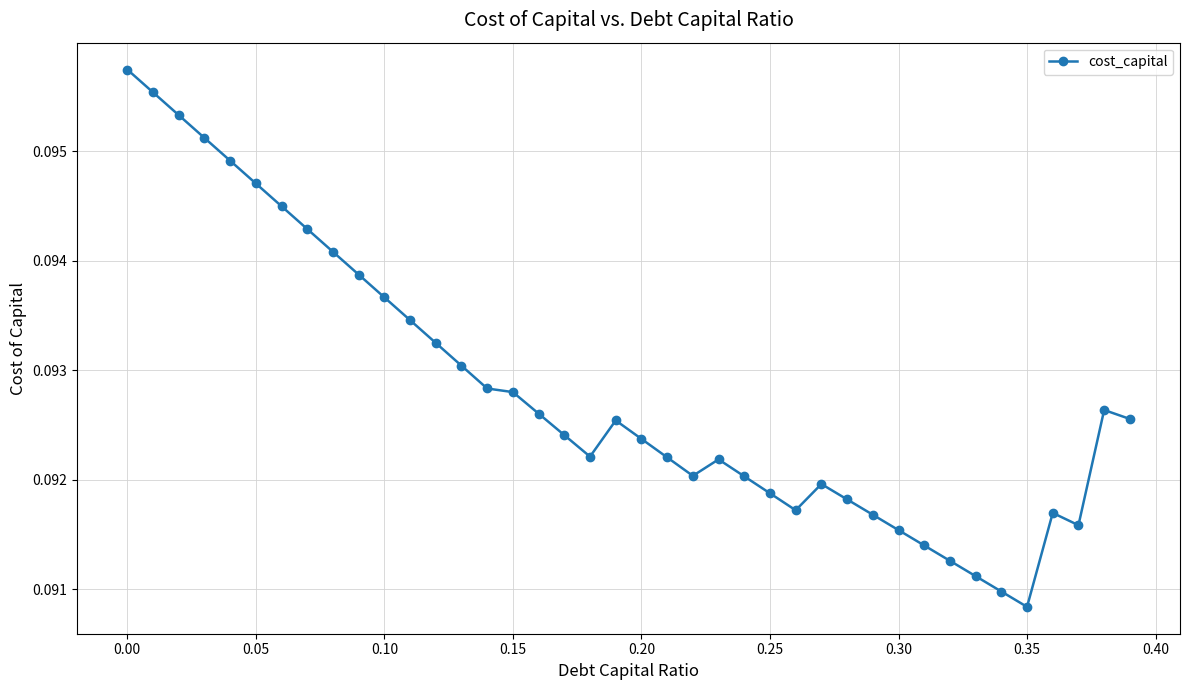

What is the sum of all values?

3.7